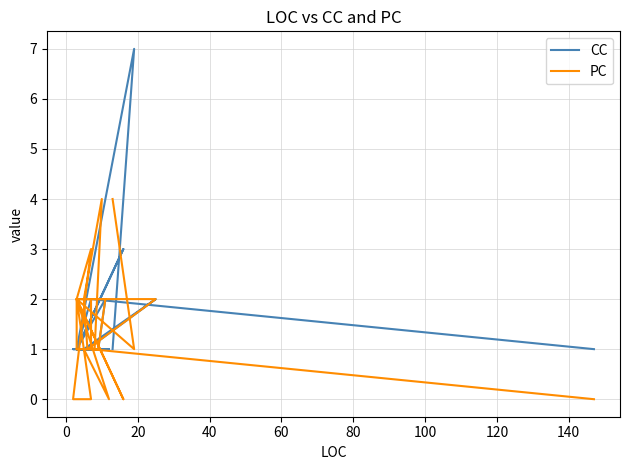

True or false: PC and CC intersect in this chart.

True